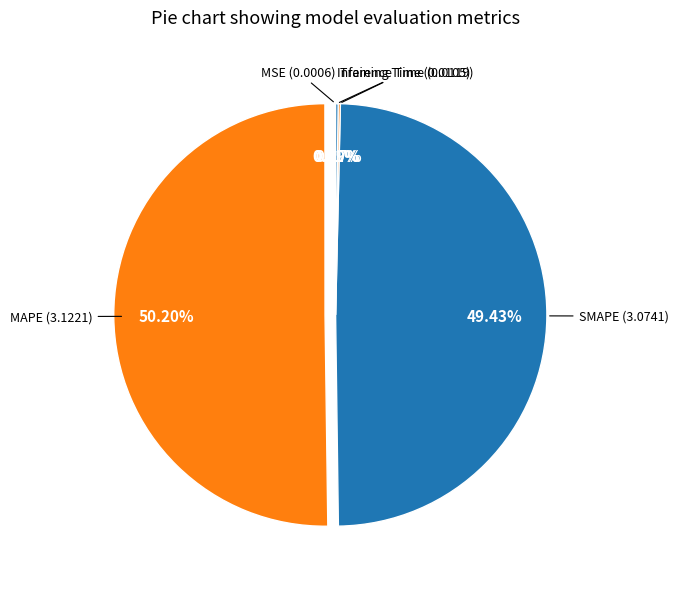

How many slices are in this pie chart?

5